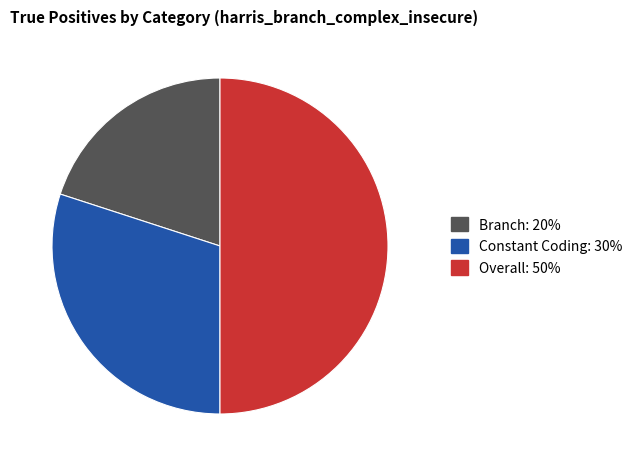

What is the largest slice in the pie chart?

Overall